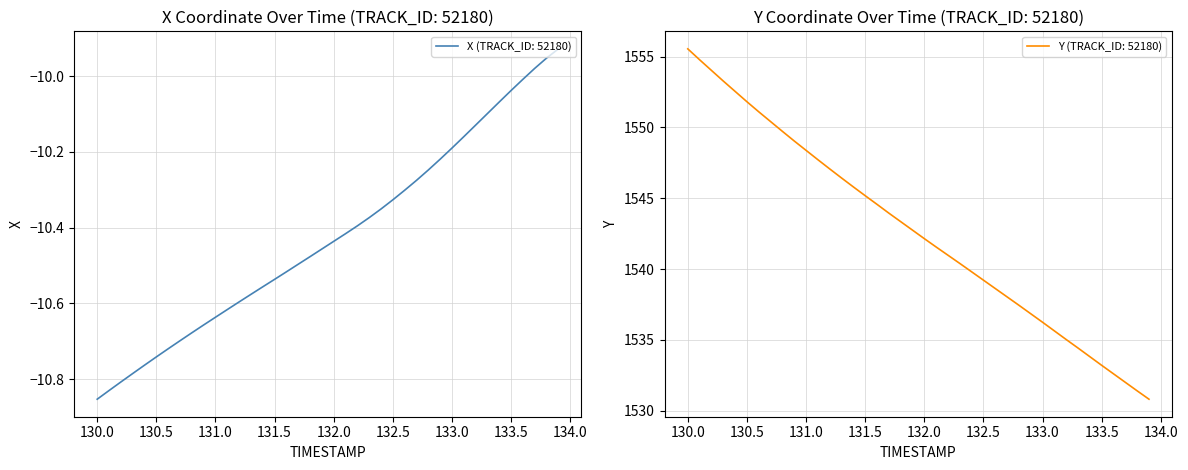

Reading right to left, list all the values displayed in this chart.

X: -9.9	-10.0	-10.0	-10.0	-10.0	-10.1	-10.1	-10.1	-10.2	-10.2	-10.2	-10.2	-10.3	-10.3	-10.3	-10.4	-10.4	-10.4	-10.4	-10.4	-10.5	-10.5	-10.5	-10.5	-10.5	-10.6	-10.6	-10.6	-10.6	-10.6	-10.7	-10.7	-10.7	-10.7	-10.7	-10.8	-10.8	-10.8	-10.8	-10.9
Y: 1530.8	1531.4	1532.0	1532.6	1533.2	1533.8	1534.4	1535.0	1535.6	1536.2	1536.8	1537.5	1538.0	1538.6	1539.2	1539.8	1540.4	1541.0	1541.6	1542.2	1542.8	1543.3	1544.0	1544.6	1545.2	1545.8	1546.4	1547.1	1547.7	1548.4	1549.0	1549.7	1550.4	1551.1	1551.8	1552.5	1553.3	1554.0	1554.8	1555.5